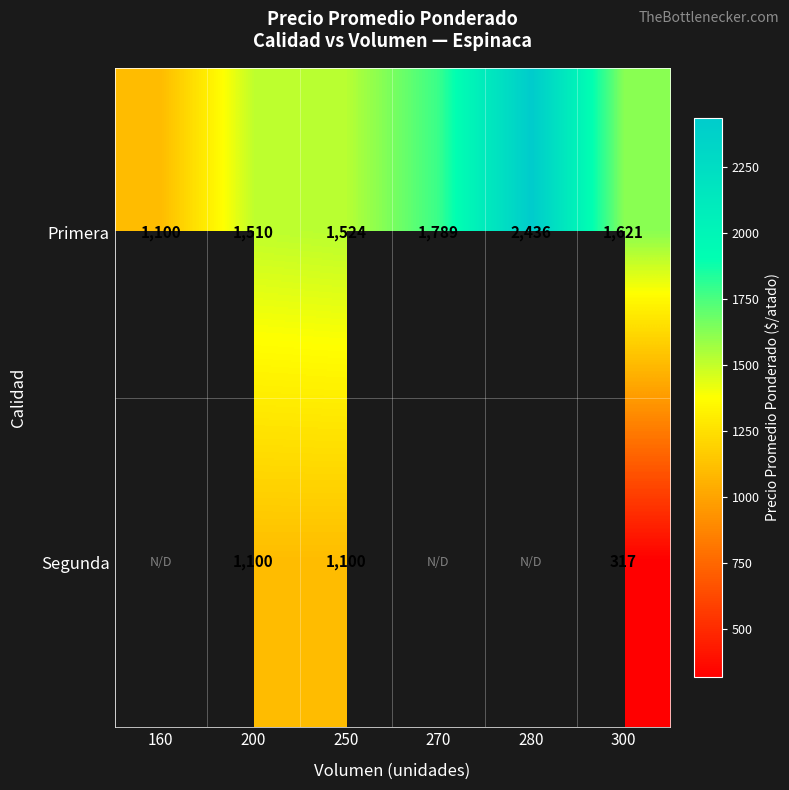

What is the maximum value shown in the chart?

2436.0